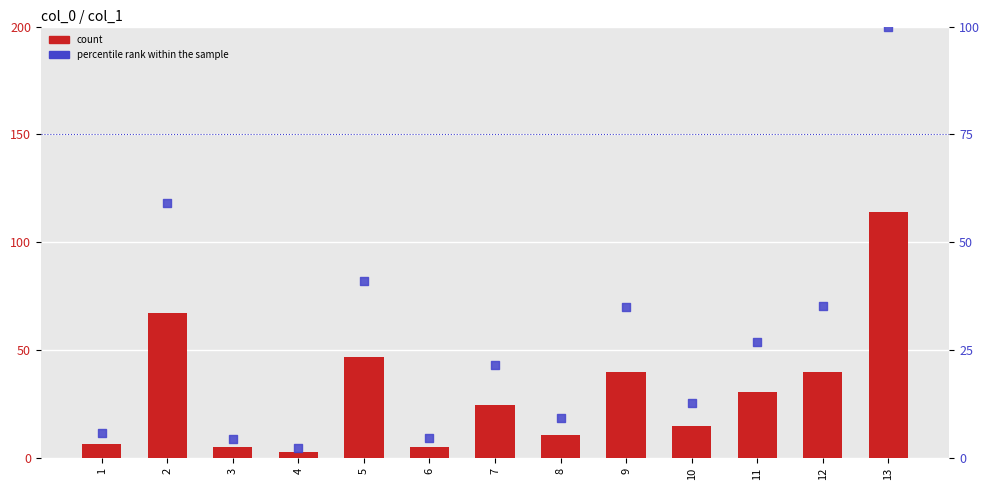

At how many categories does at least one series exceed 38?

5